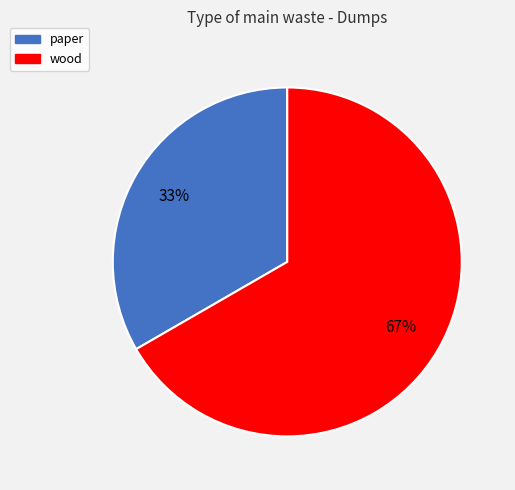

Which slice is the smallest?

paper